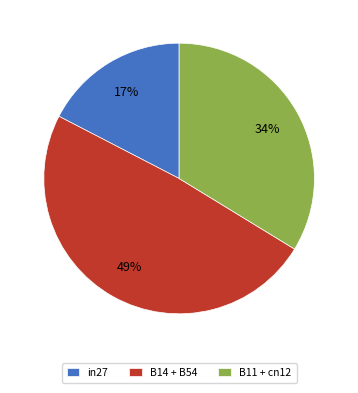

Which slice is the smallest?

in27